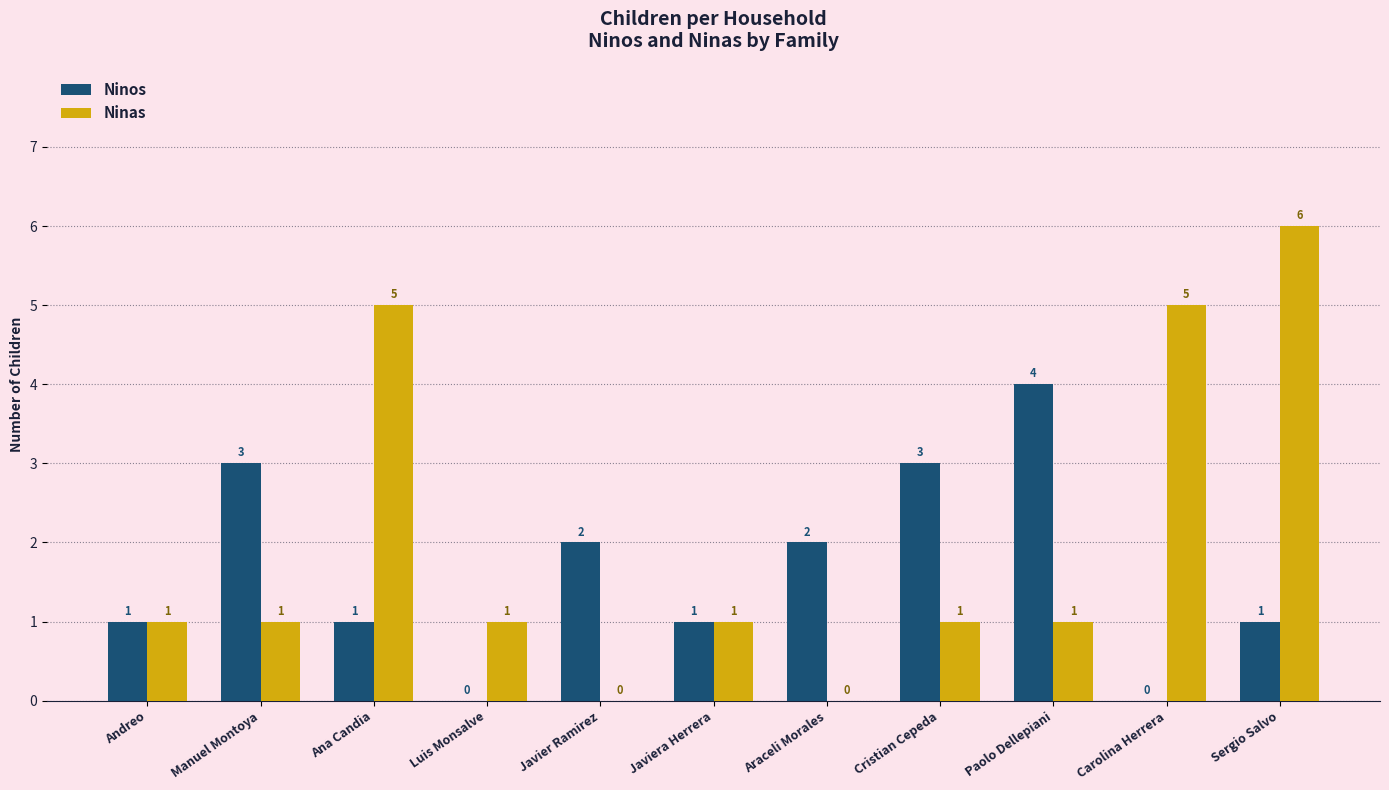

Reading left to right, transcribe all the data shown in this chart.

Ninos: 1	3	1	0	2	1	2	3	4	0	1
Ninas: 1	1	5	1	0	1	0	1	1	5	6